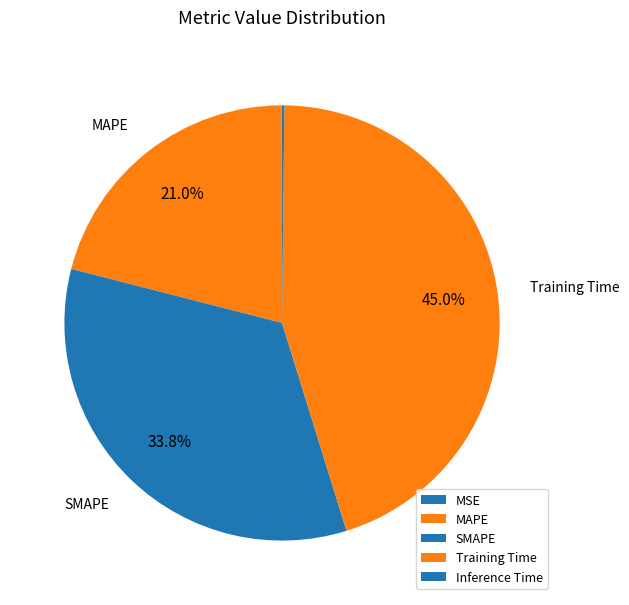

The Inference Time slice represents 9% of the pie. True or false?

False